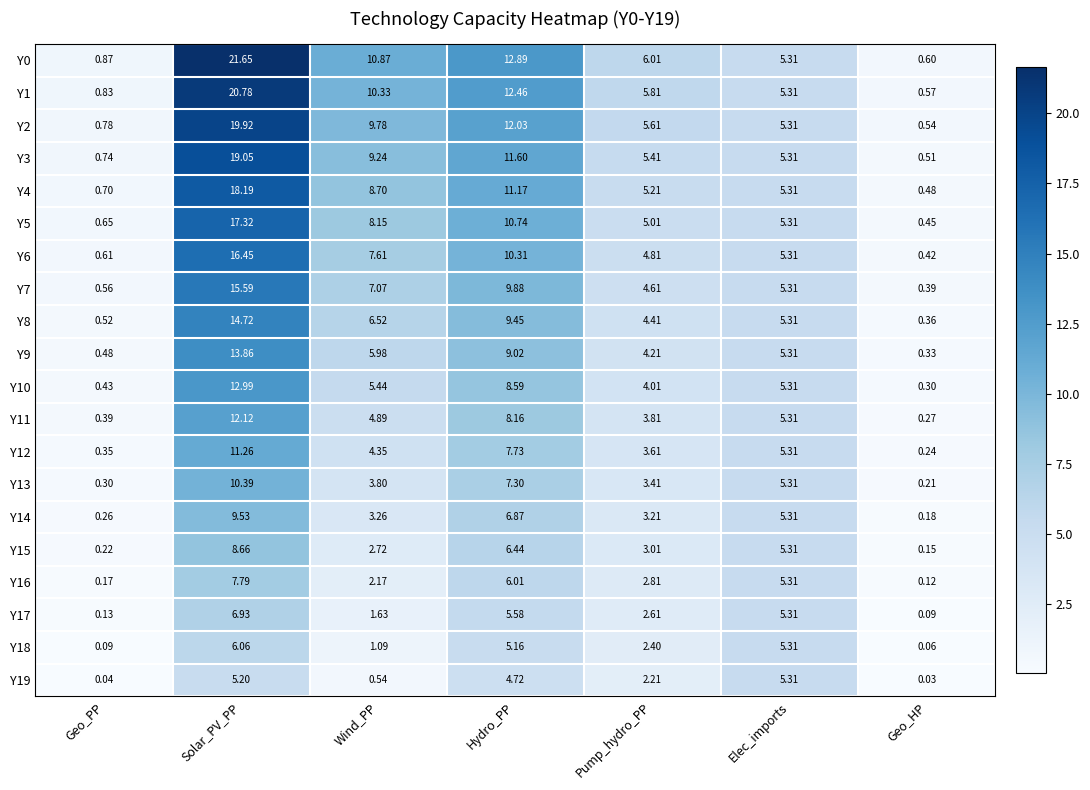

Where does the Y9 series first go above 5?

Solar_PV_PP